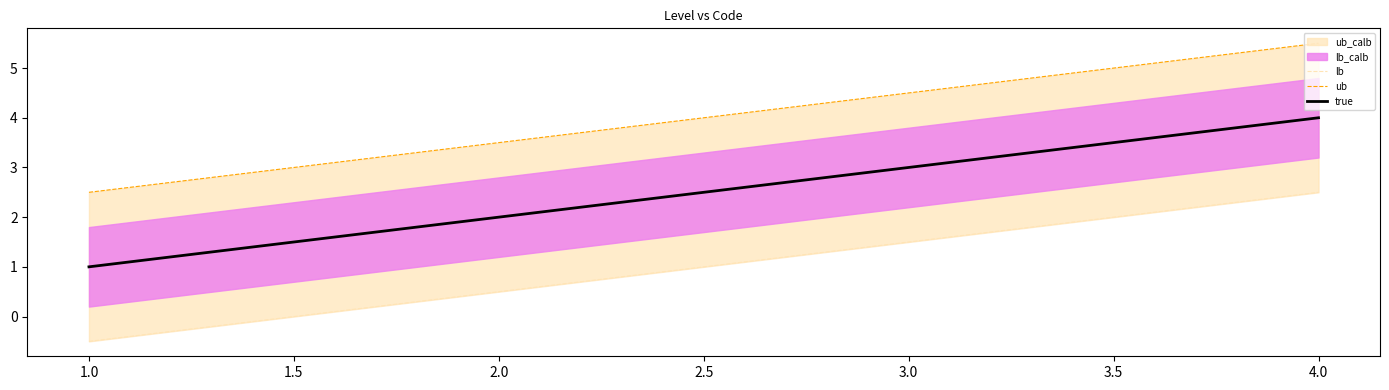

True or false: true has more than 2 interior local peaks.

False